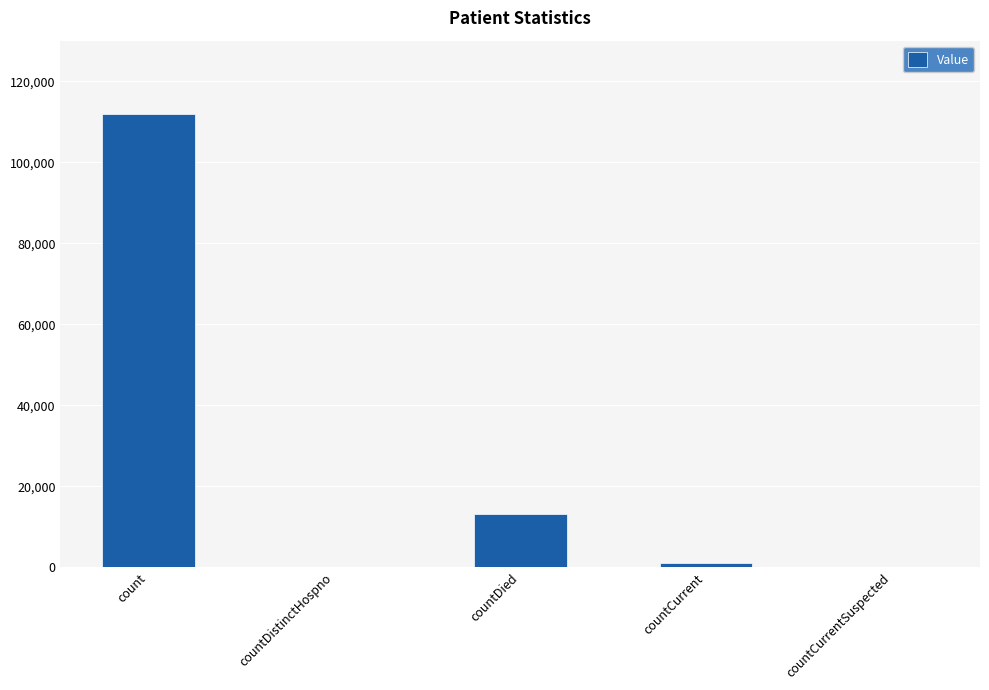

What is the sum of all values?

126006